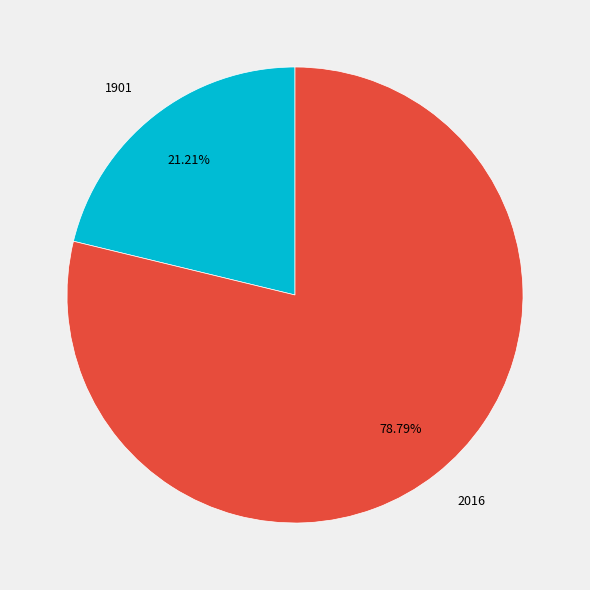

Does any single category account for the majority?

Yes